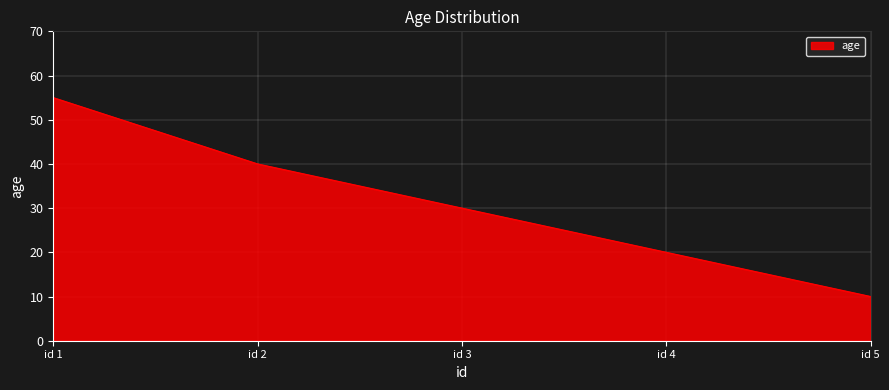

The chart shows a value of 14 at id 5. True or false?

False